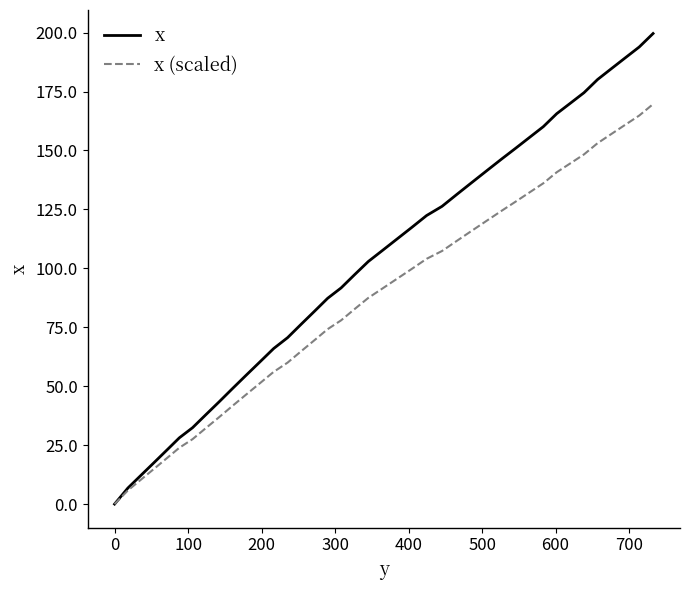

Which series has the largest total across all categories?

x